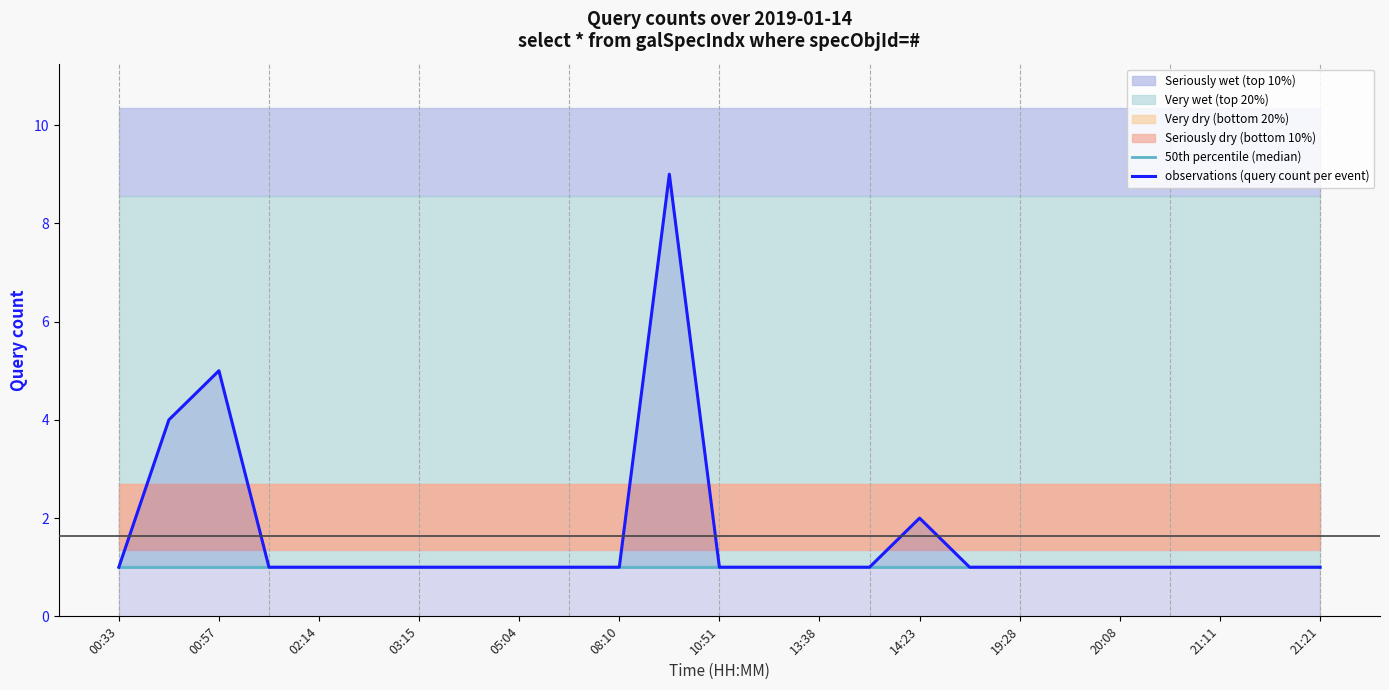

Is it true that observations (query count per event) equals 1 at 21:21?

True